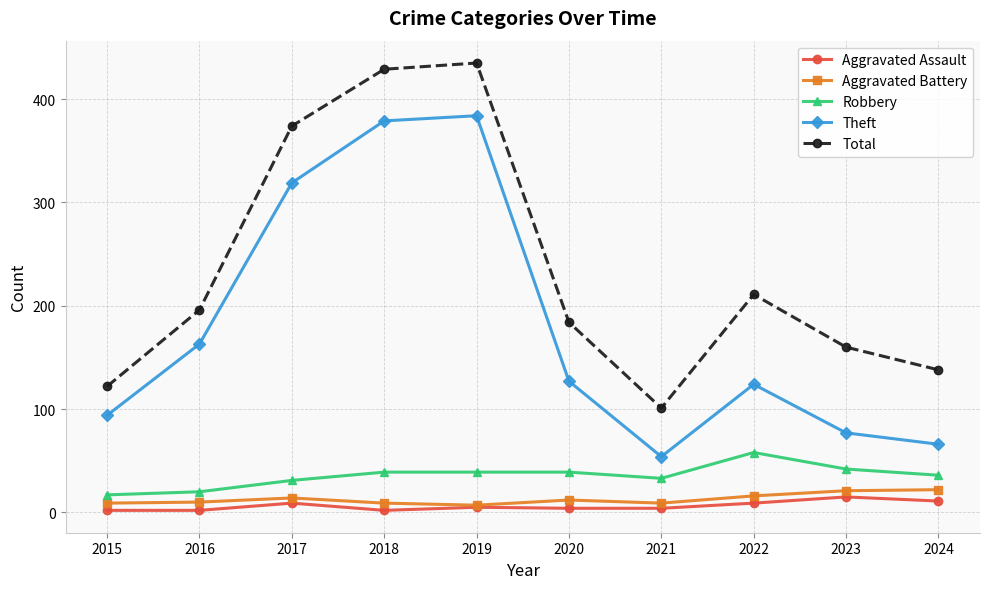

At which category does Aggravated Assault reach its first local peak?

2017